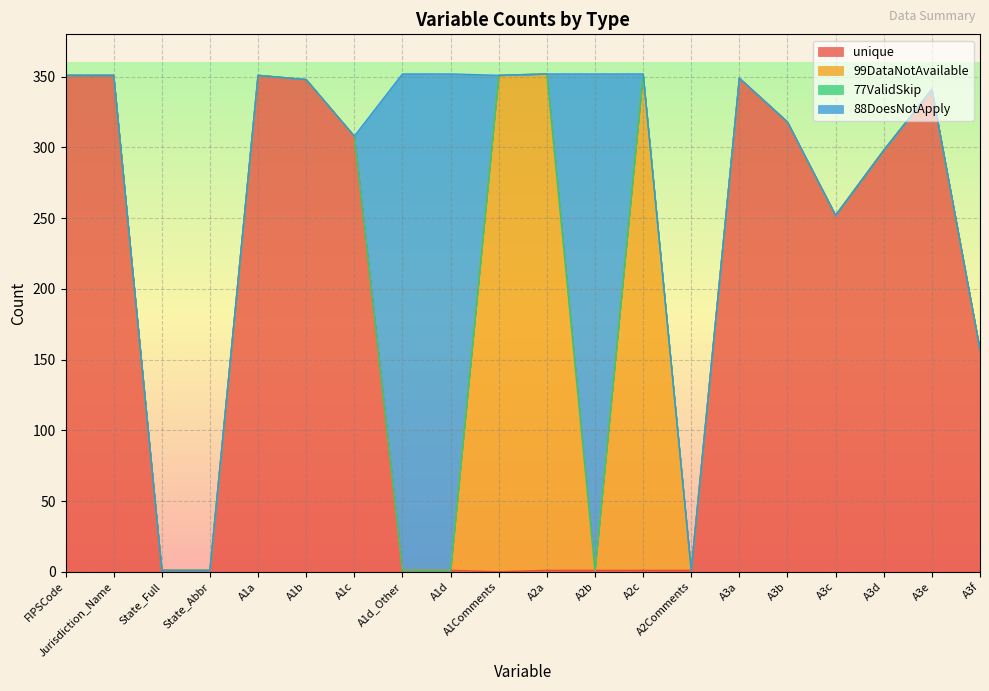

Reading right to left, transcribe all the data shown in this chart.

unique: A3f=157	A3e=341	A3d=298	A3c=252	A3b=318	A3a=349	A2Comments=1	A2c=1	A2b=1	A2a=1	A1Comments=0	A1d=1	A1d_Other=1	A1c=308	A1b=348	A1a=351	State_Abbr=1	State_Full=1	Jurisdiction_Name=351	FIPSCode=351
99DataNotAvailable: A3f=0	A3e=0	A3d=0	A3c=0	A3b=0	A3a=0	A2Comments=0	A2c=351	A2b=0	A2a=351	A1Comments=351	A1d=0	A1d_Other=0	A1c=0	A1b=0	A1a=0	State_Abbr=0	State_Full=0	Jurisdiction_Name=0	FIPSCode=0
77ValidSkip: A3f=0	A3e=0	A3d=0	A3c=0	A3b=0	A3a=0	A2Comments=0	A2c=0	A2b=0	A2a=0	A1Comments=0	A1d=0	A1d_Other=0	A1c=0	A1b=0	A1a=0	State_Abbr=0	State_Full=0	Jurisdiction_Name=0	FIPSCode=0
88DoesNotApply: A3f=0	A3e=0	A3d=0	A3c=0	A3b=0	A3a=0	A2Comments=0	A2c=0	A2b=351	A2a=0	A1Comments=0	A1d=351	A1d_Other=351	A1c=0	A1b=0	A1a=0	State_Abbr=0	State_Full=0	Jurisdiction_Name=0	FIPSCode=0